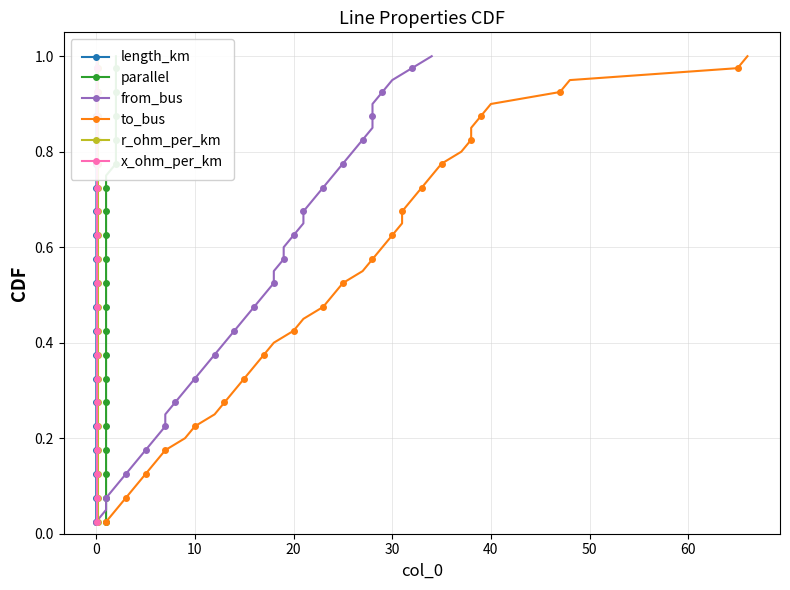

What is the sum of the x_ohm_per_km values at 20 and 50?

0.7